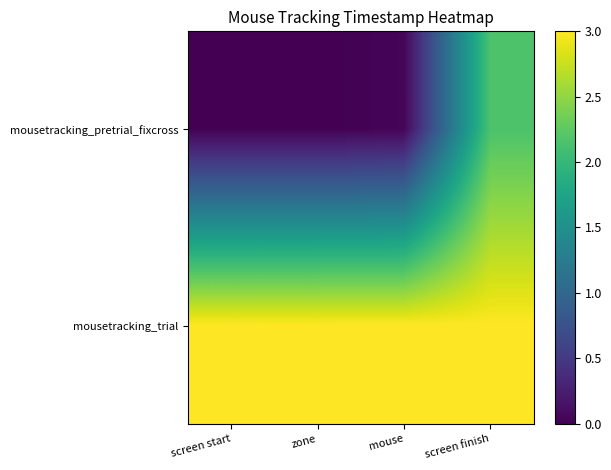

What is the difference between the highest and lowest values at mouse?

3.0